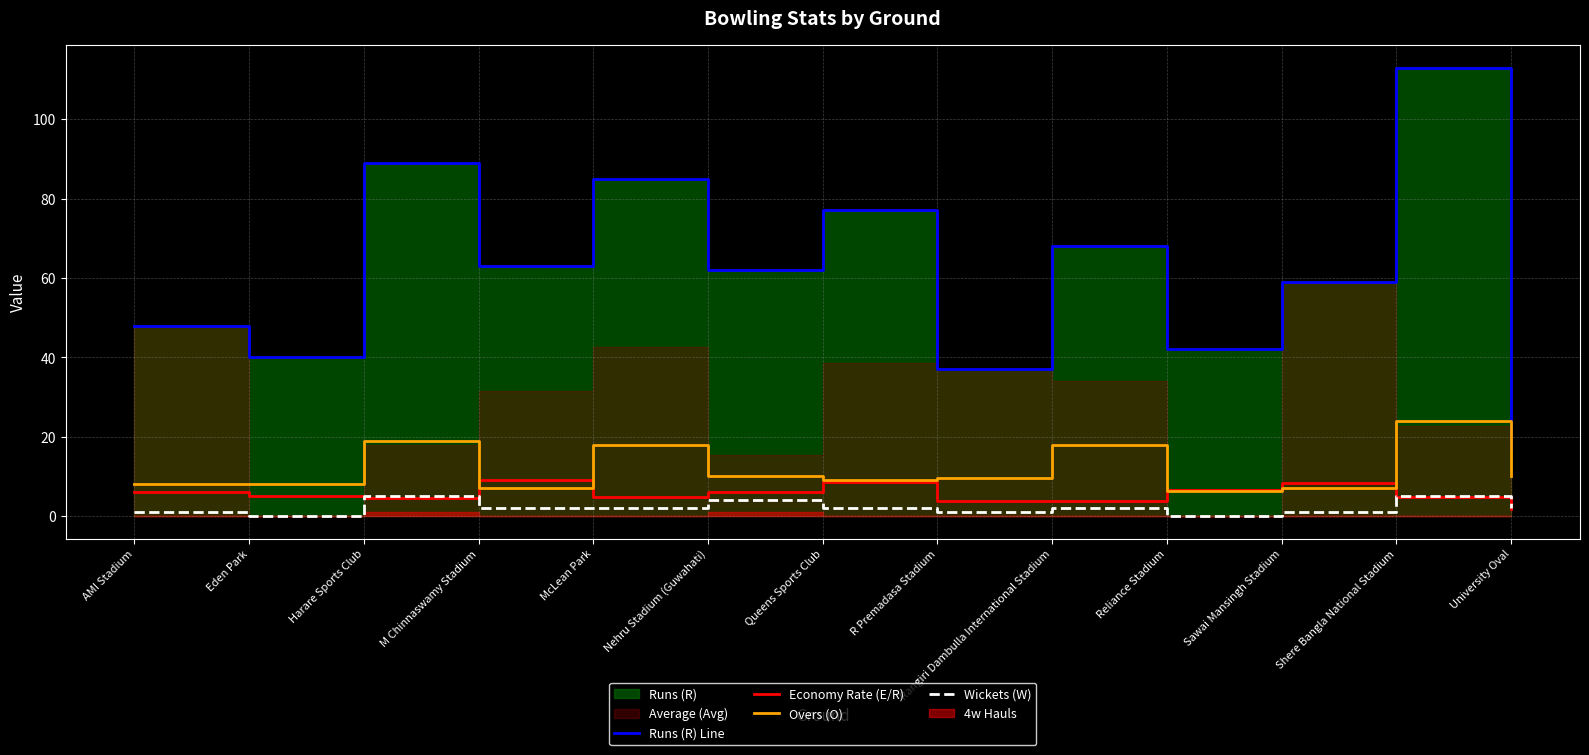

What position from the left is M Chinnaswamy Stadium?

4